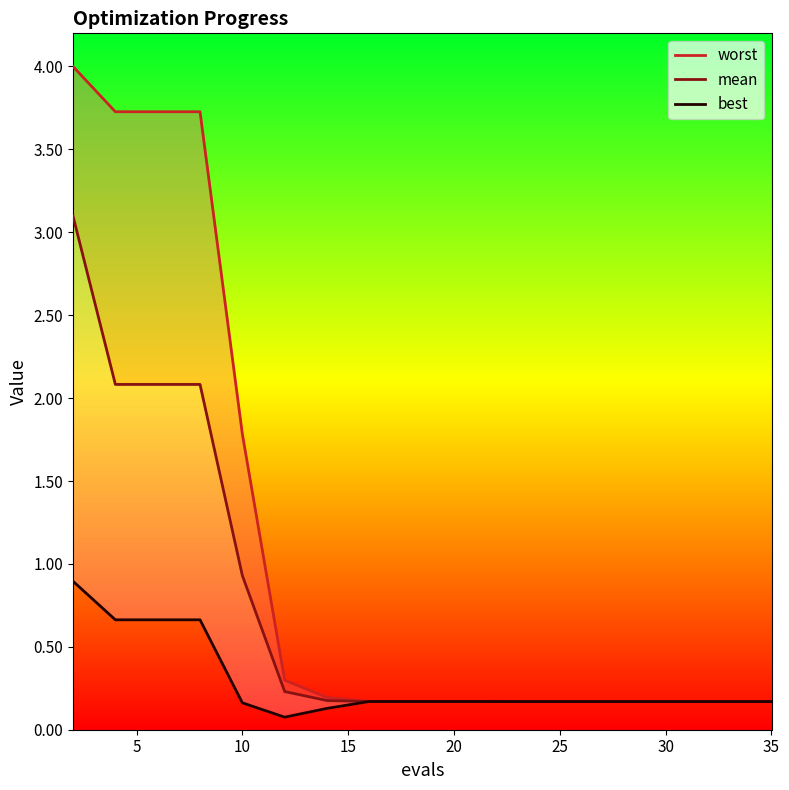

True or false: best has a value of 0.1 at 10.

False